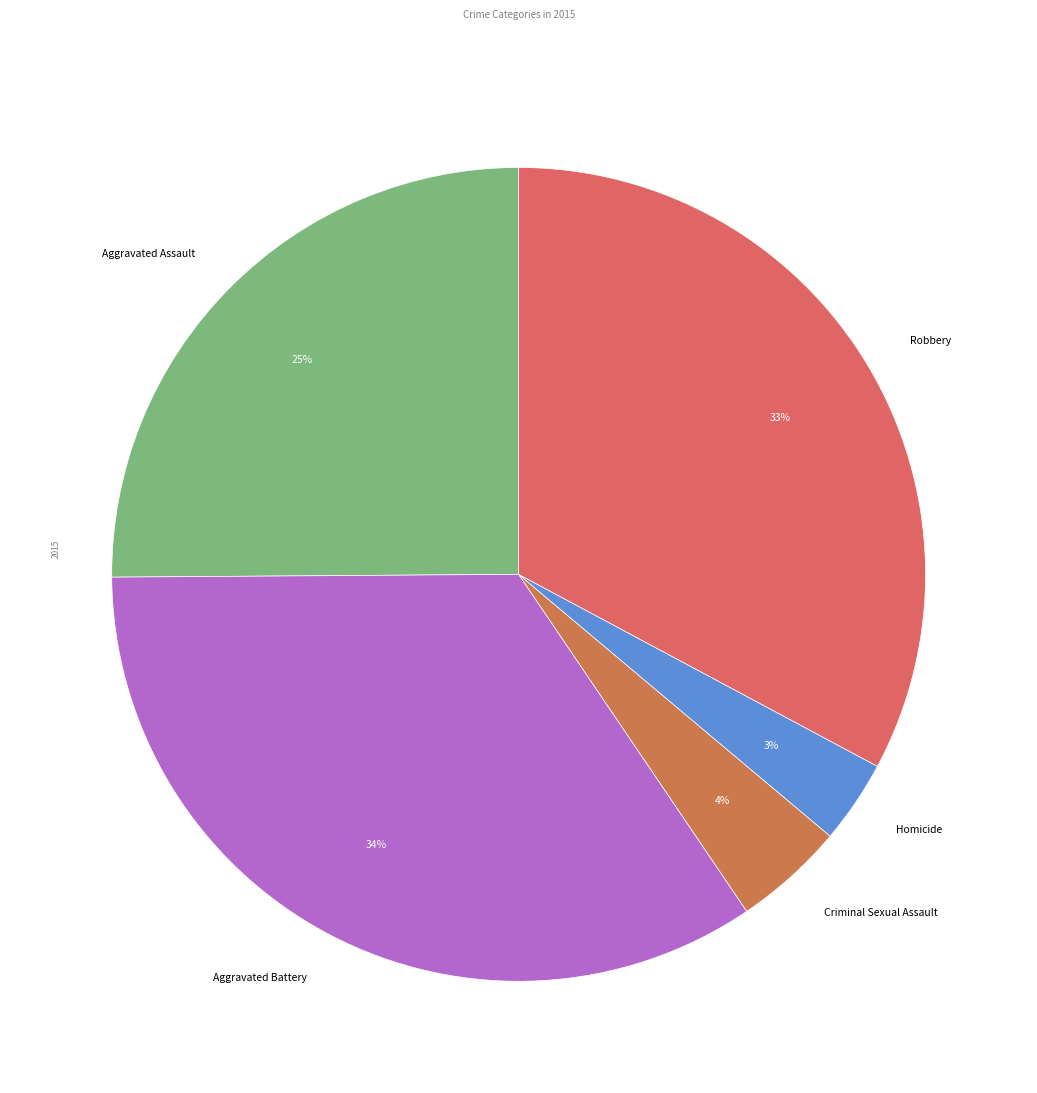

True or false: Aggravated Assault accounts for 25% of the total.

True